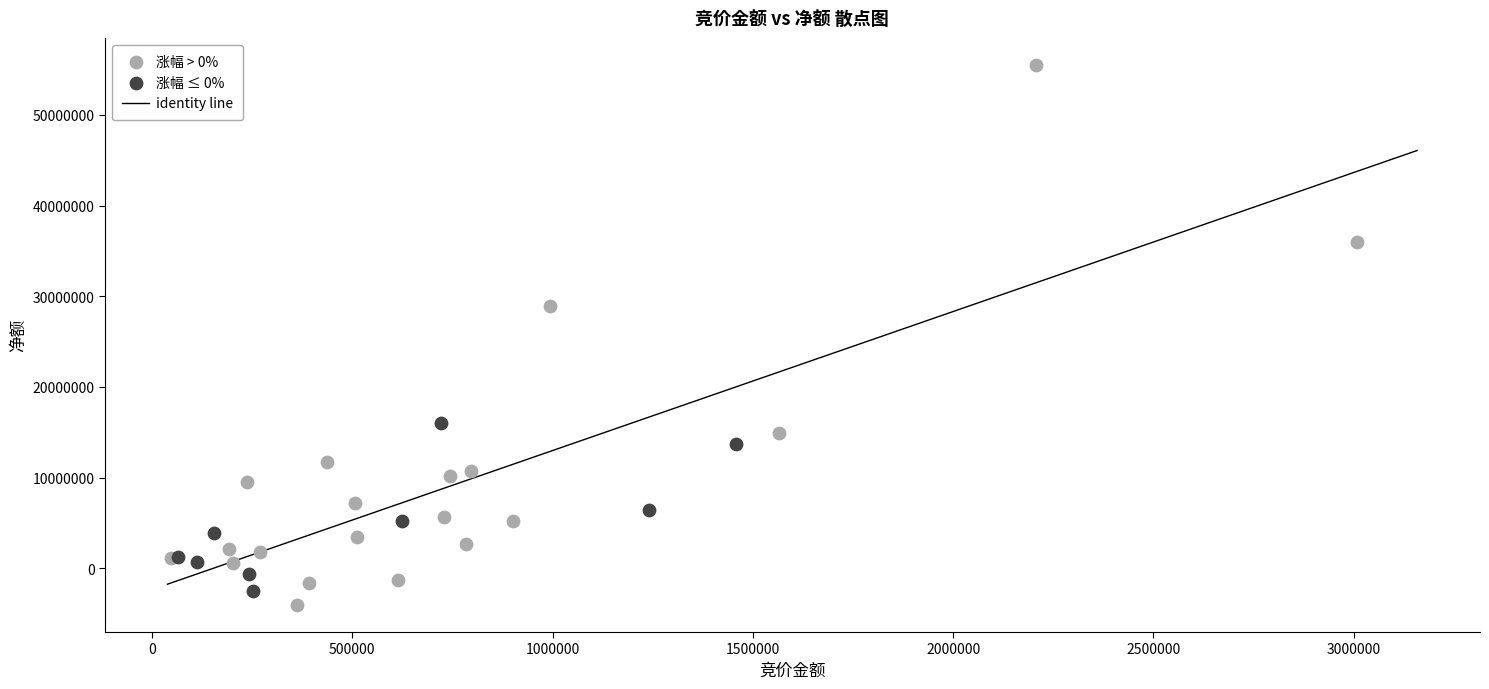

Which series reaches the maximum Y coordinate?

涨幅 > 0%